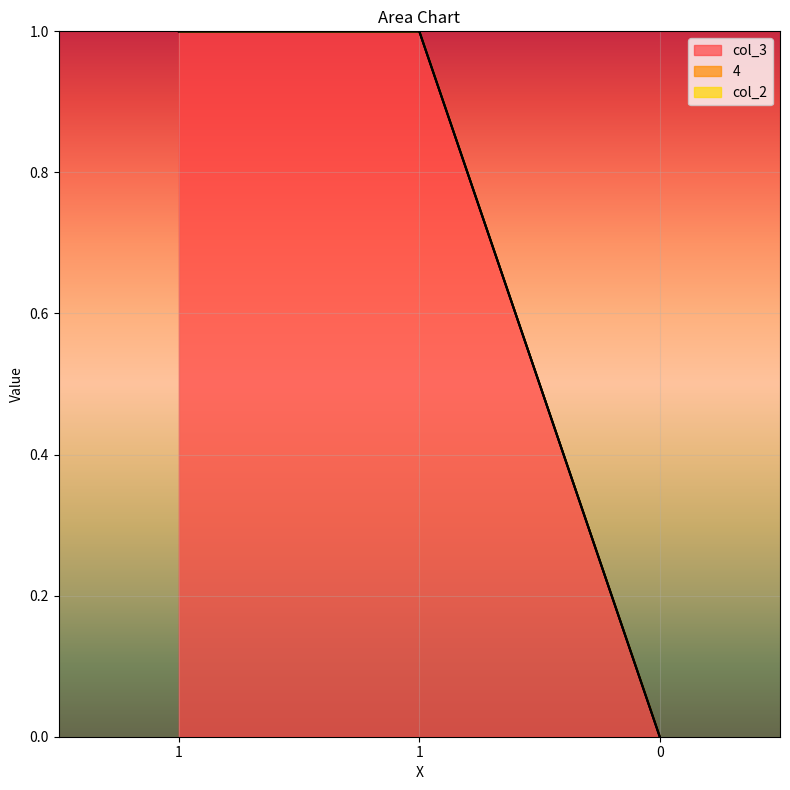

Which series has the largest range (max minus min)?

col_3